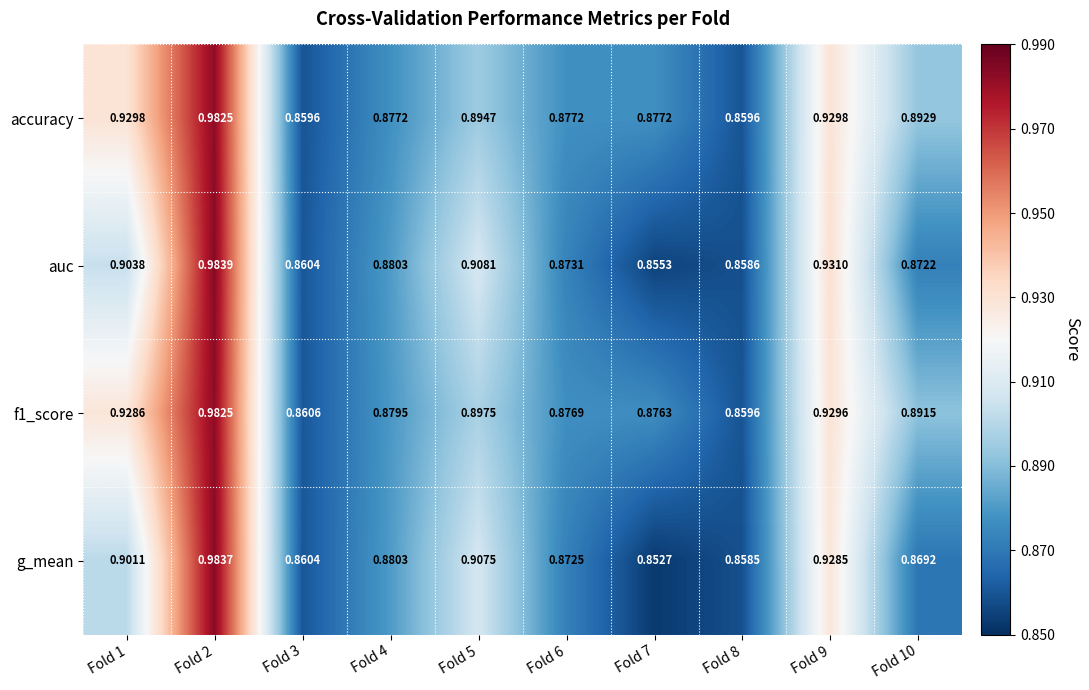

Which series has the largest total across all categories?

f1_score